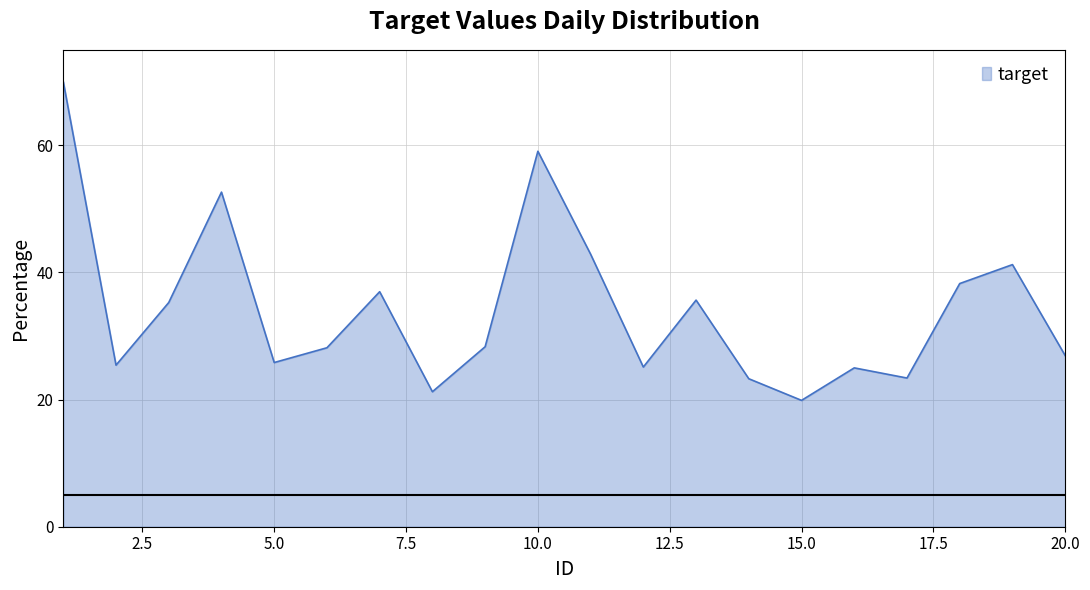

What is the difference between the maximum and minimum values?

50.1